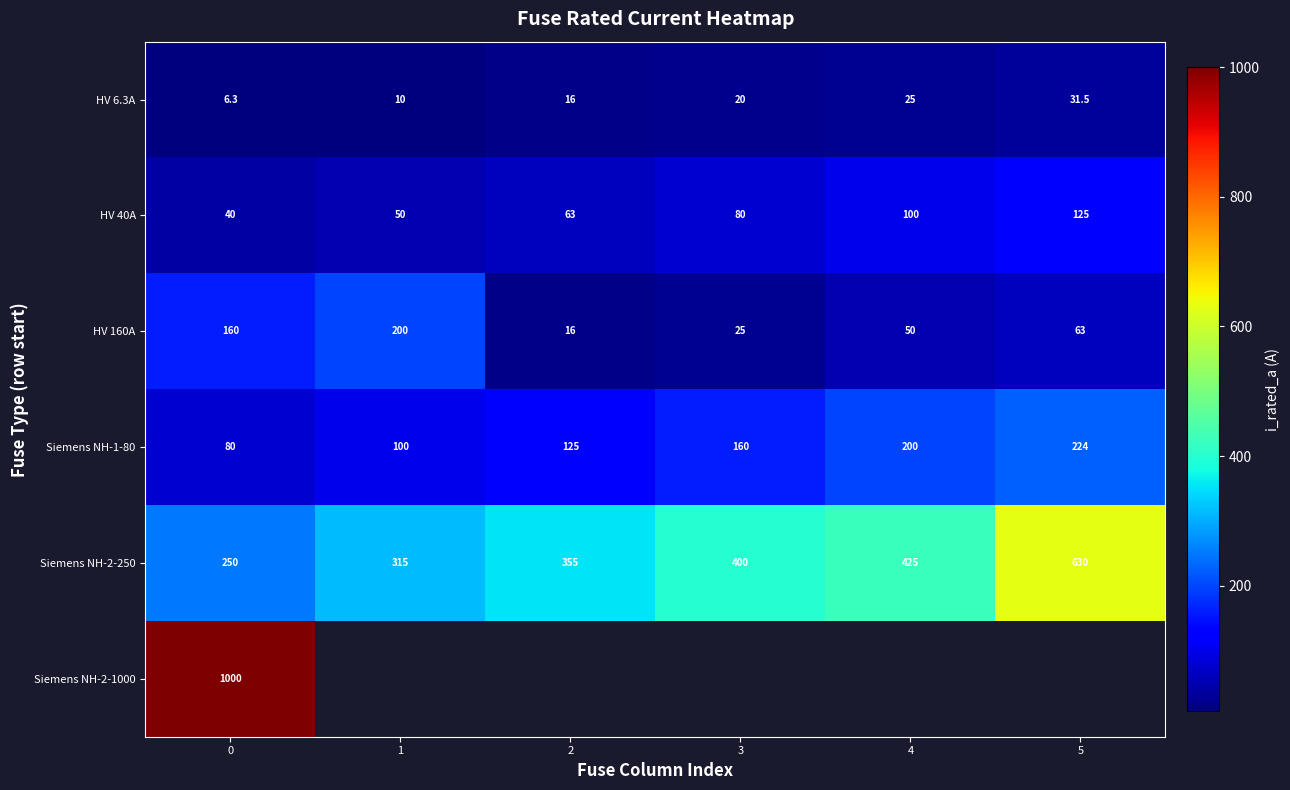

What is the approximate value of HV 6.3A at 3?

20.0